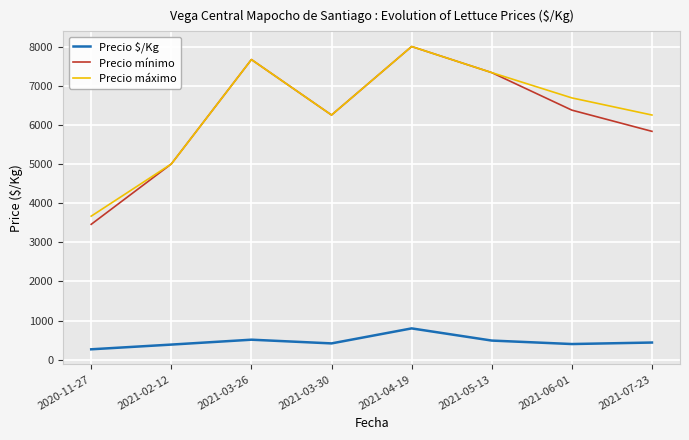

What is the difference between the maximum and minimum values in the Precio $/Kg series?

533.9